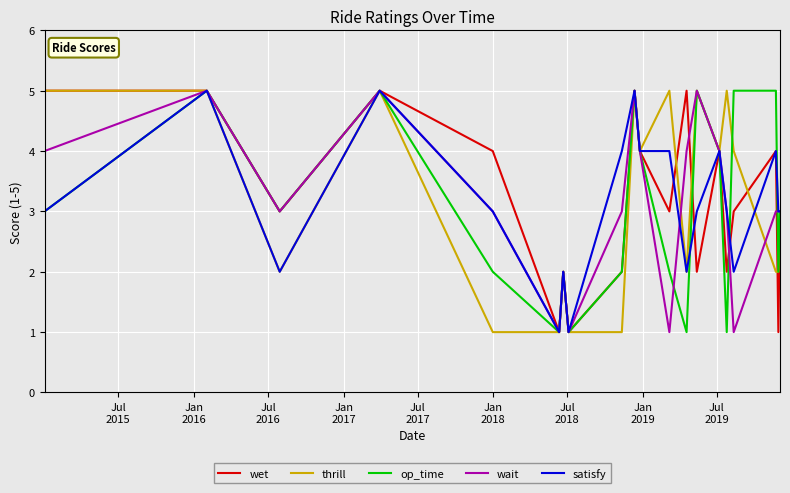

Count the number of categories in the chart.

20